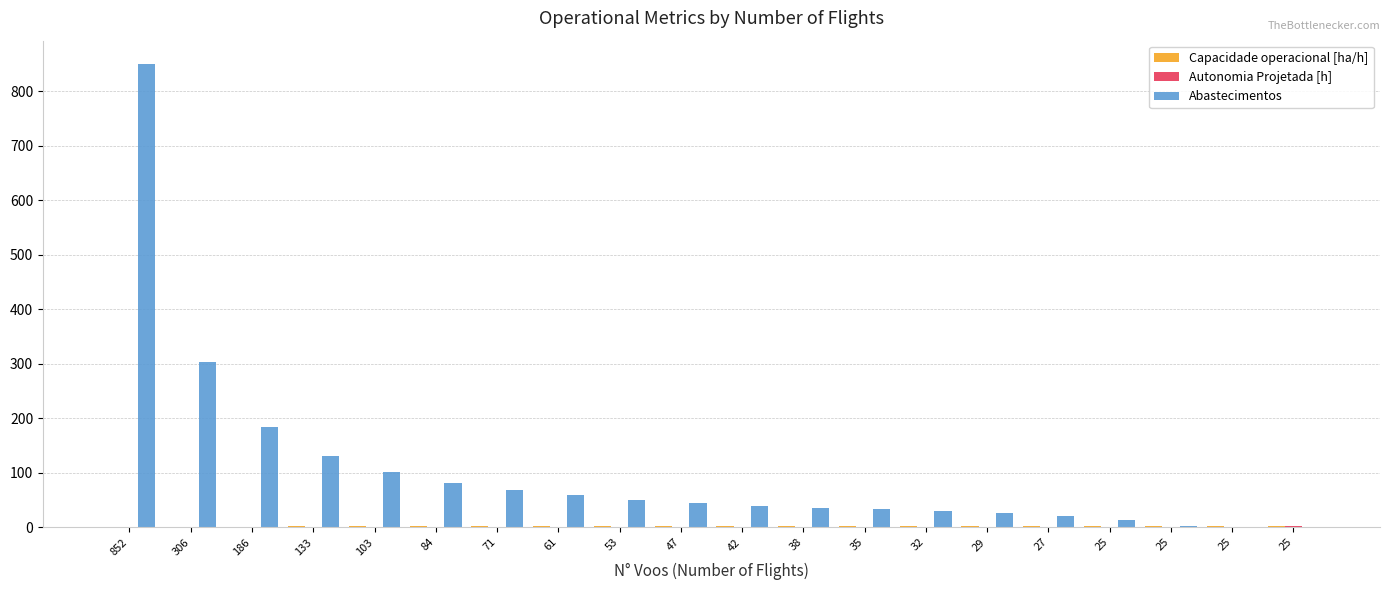

Which series has the largest total across all categories?

Abastecimentos